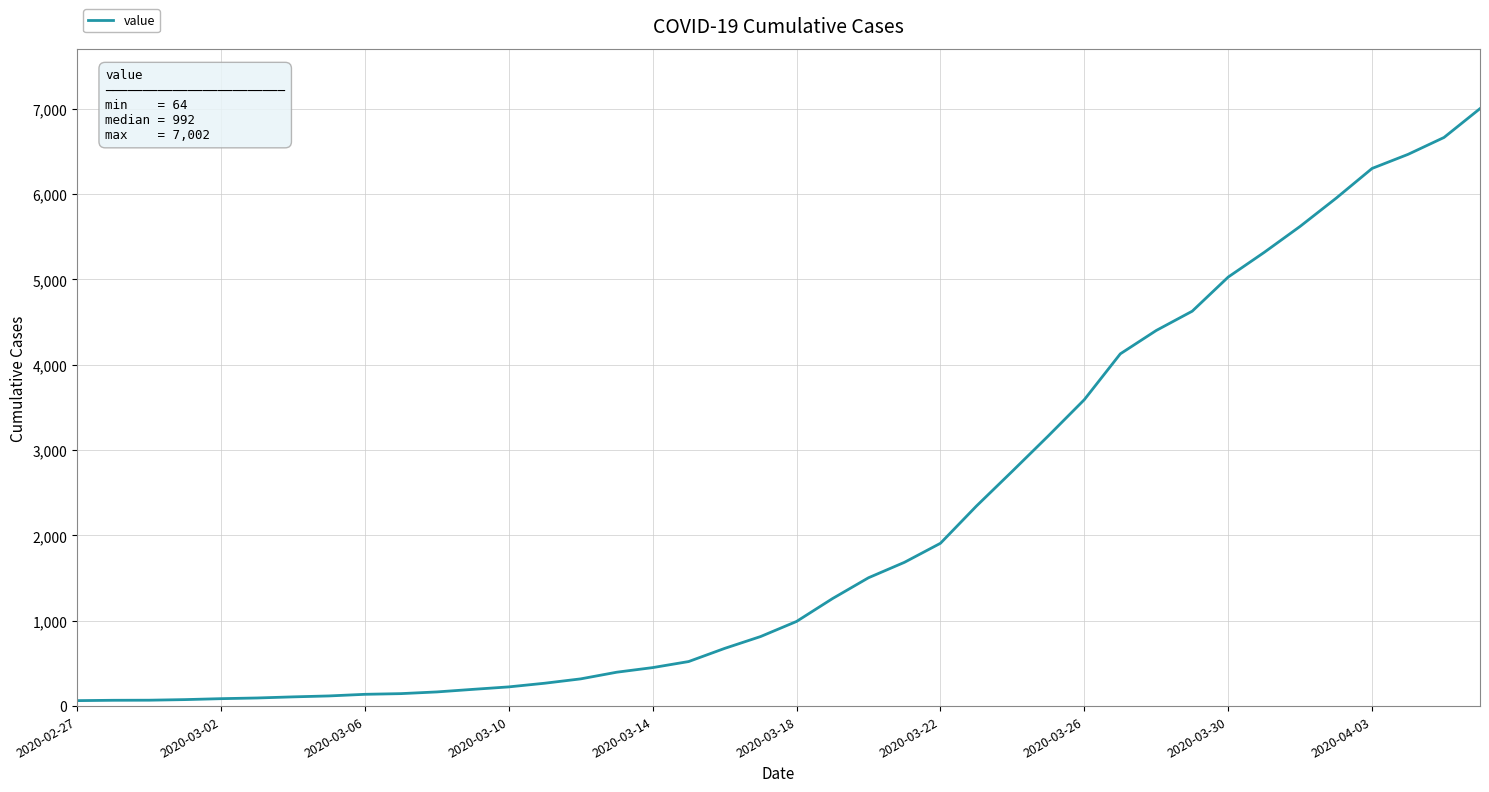

What is the maximum value shown in the chart?

7002